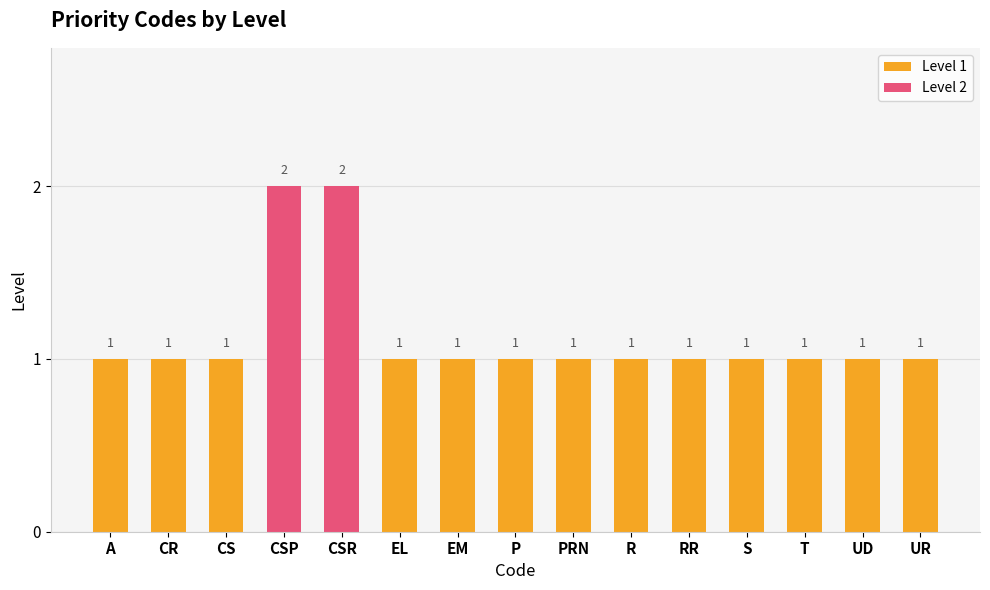

Are the bars grouped side by side (vs. stacked)?

No